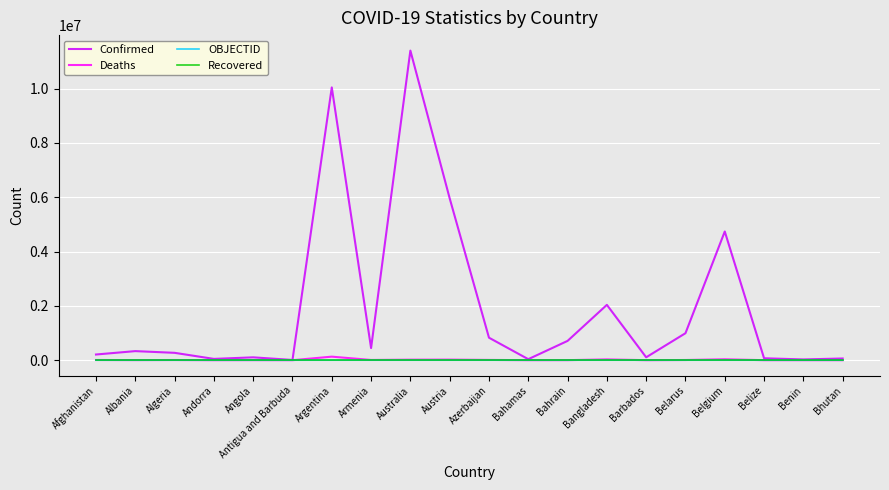

What is the difference between the maximum and minimum values in the Confirmed series?

11392890